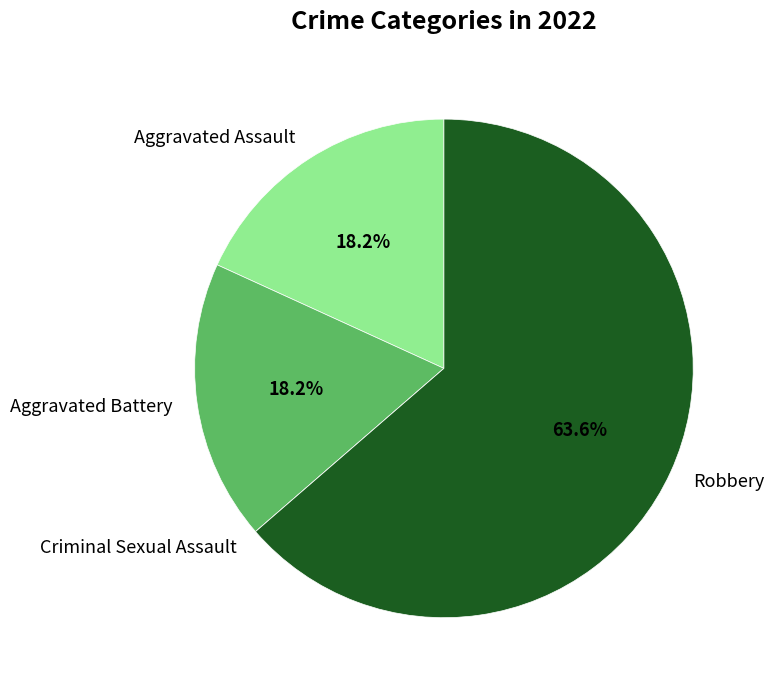

Between Robbery and Aggravated Battery, which is larger?

Robbery